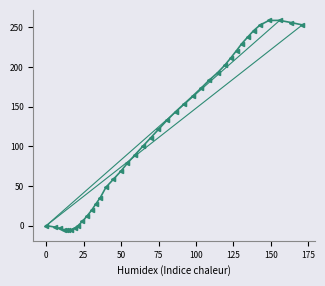

Count the number of categories in the chart.

40